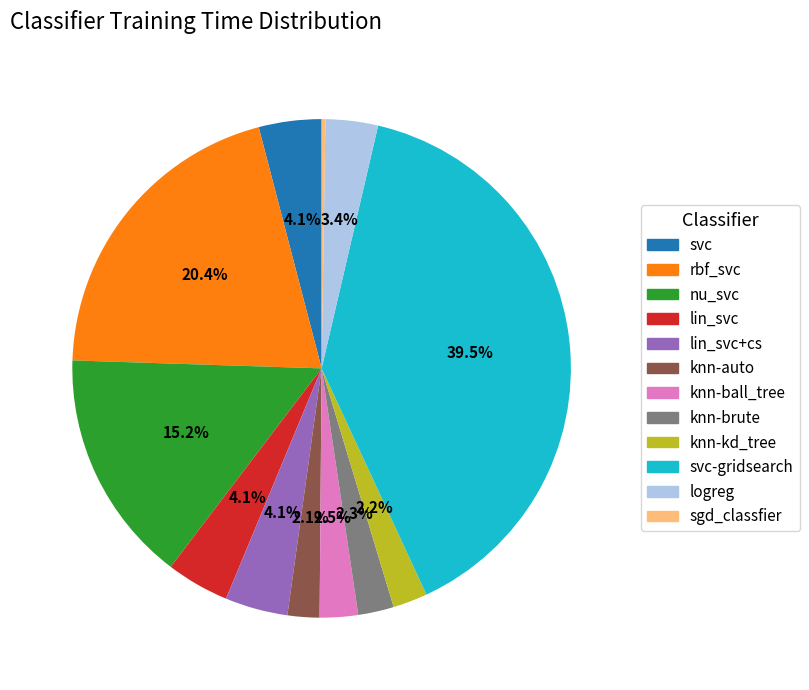

Does any single category account for the majority?

No